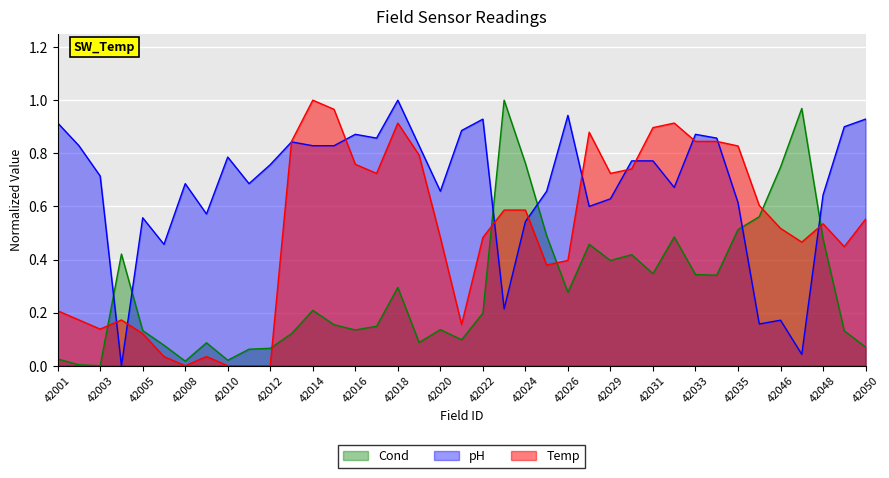

Rank the series at 42016 from lowest to highest value.

Cond, Temp, pH